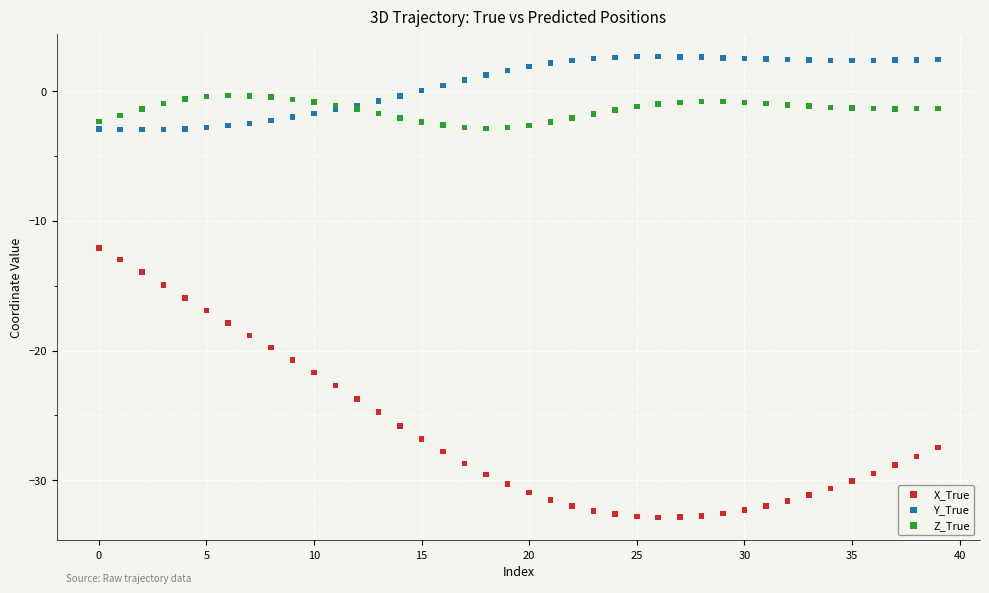

Which series reaches the maximum Y coordinate?

Y_True